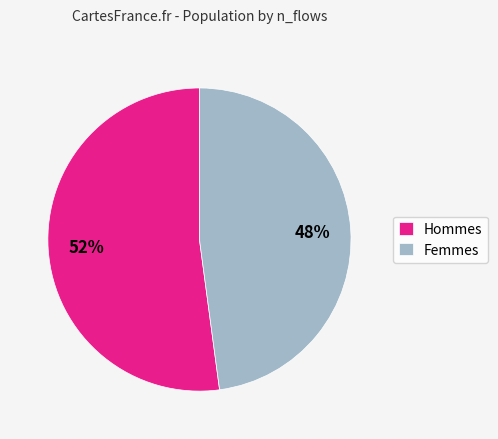

Count the number of slices in the pie.

2